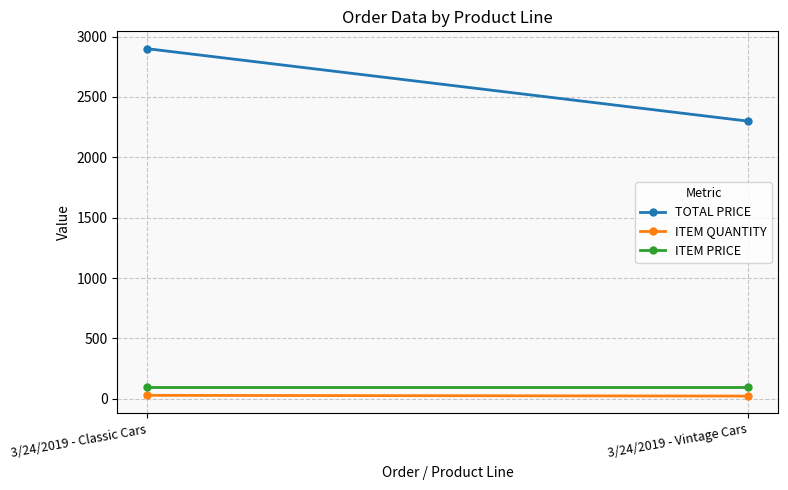

Reading left to right, transcribe all the data shown in this chart.

TOTAL PRICE: 2900	2300
ITEM QUANTITY: 29	23
ITEM PRICE: 100	100